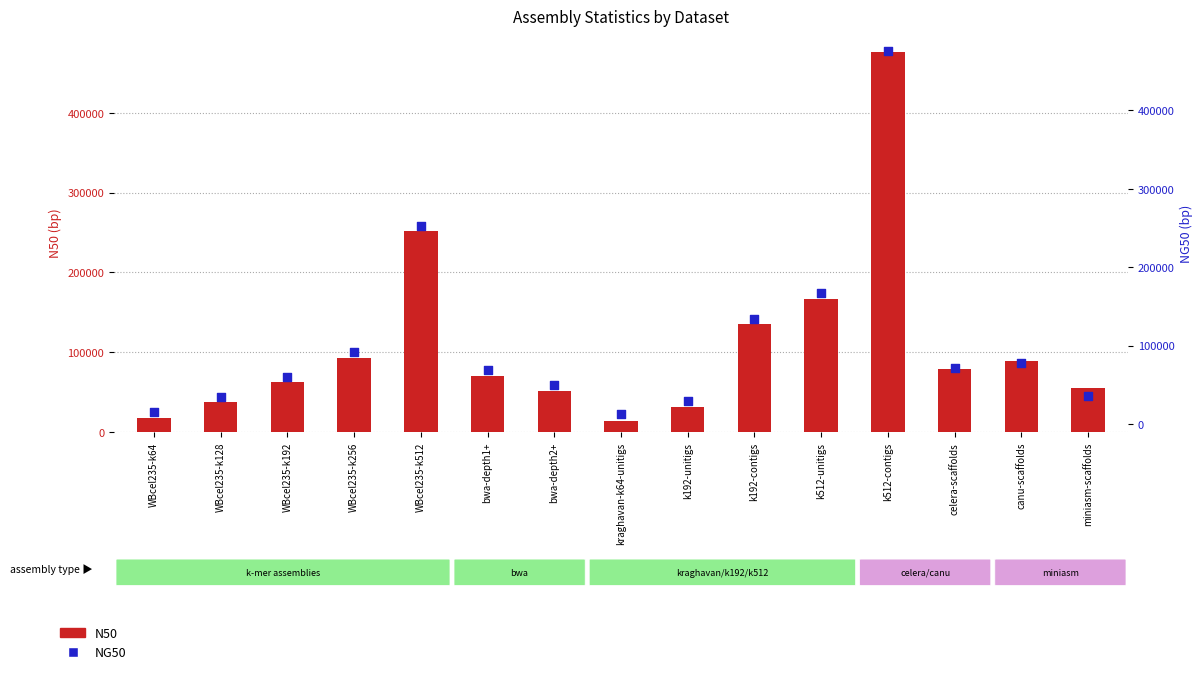

What is the total value across all series at celera-scaffolds?

150654